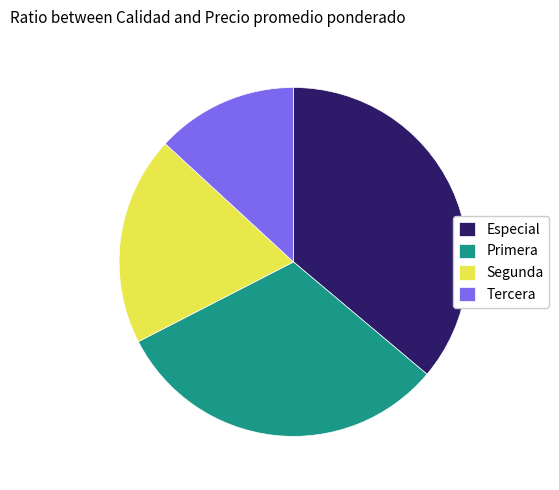

Does Tercera represent more than half of the total?

No